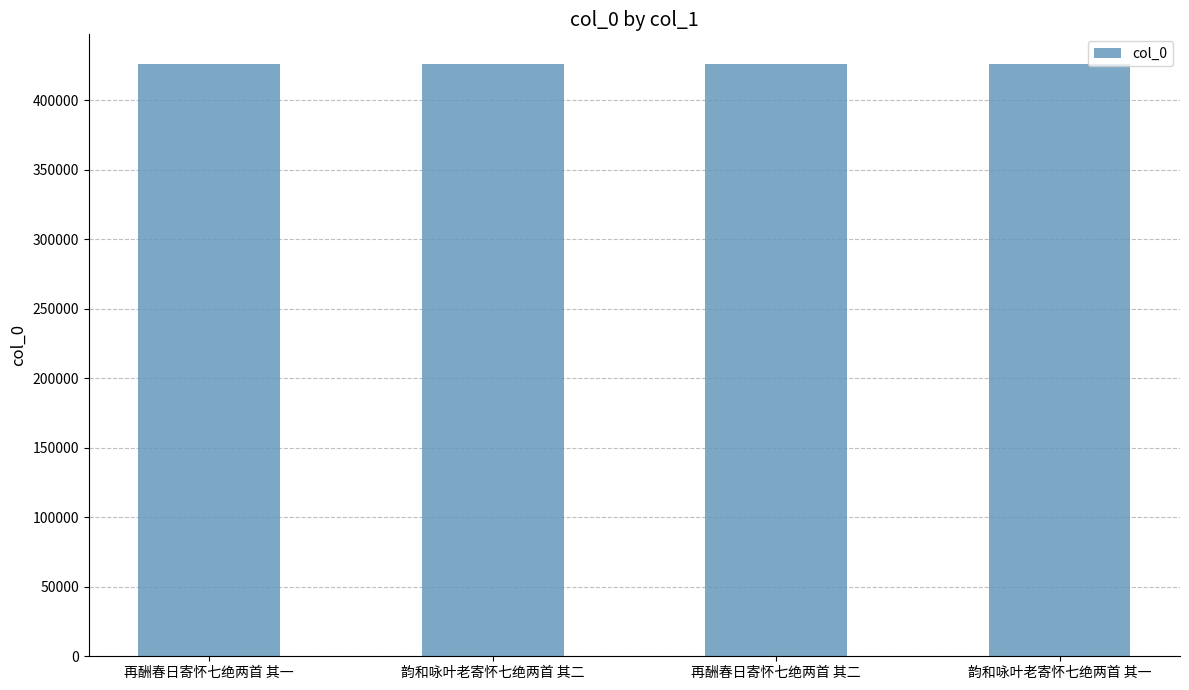

What is the minimum value shown in the chart?

425958